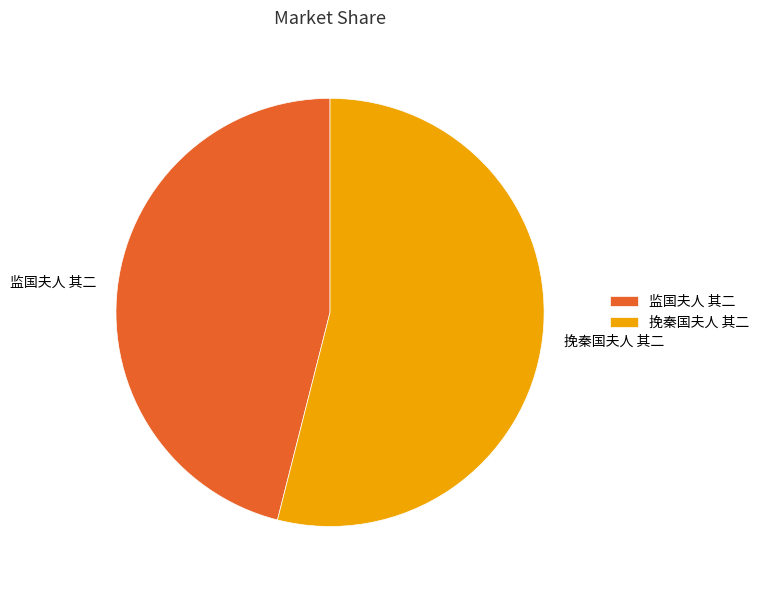

Rank the categories by value from highest to lowest.

挽秦国夫人 其二, 监国夫人 其二